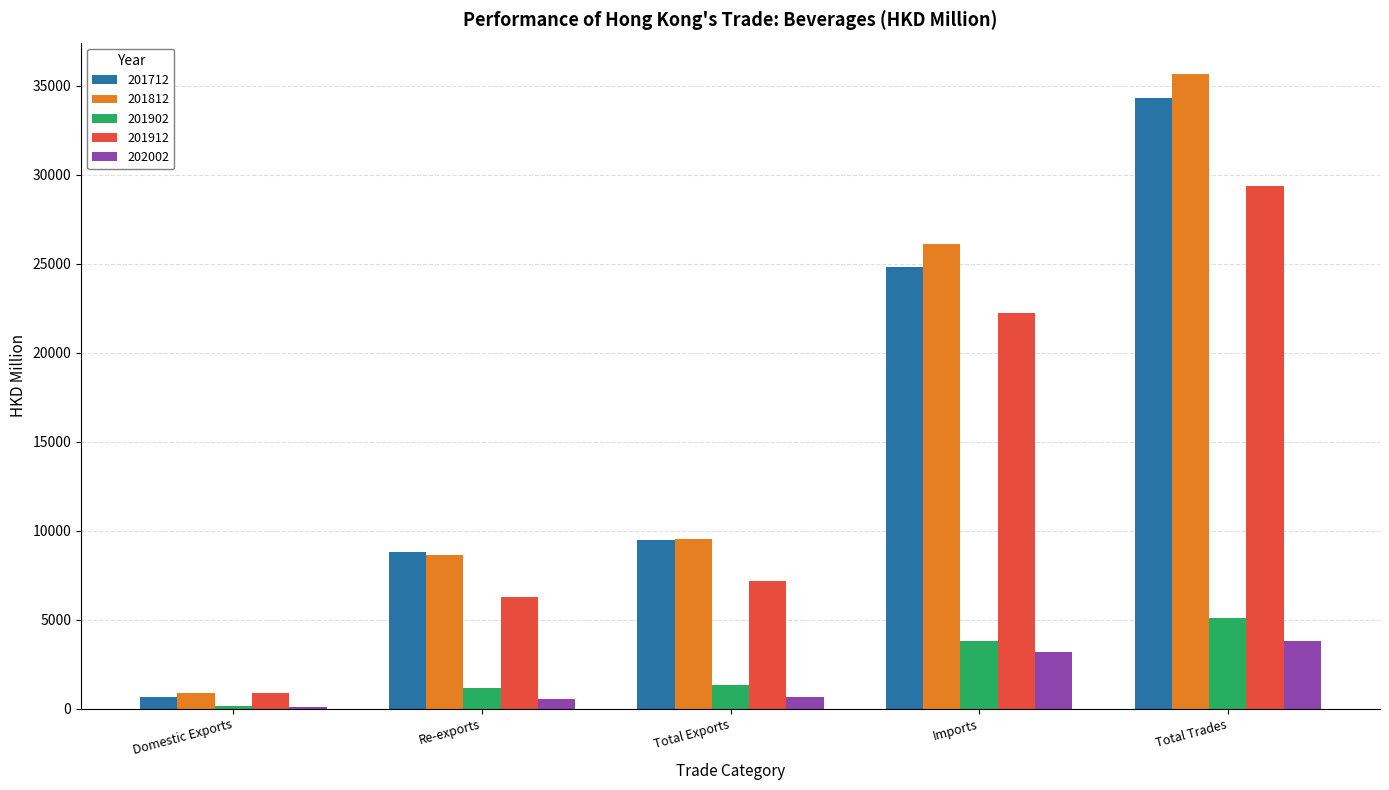

Count the number of categories in the chart.

5